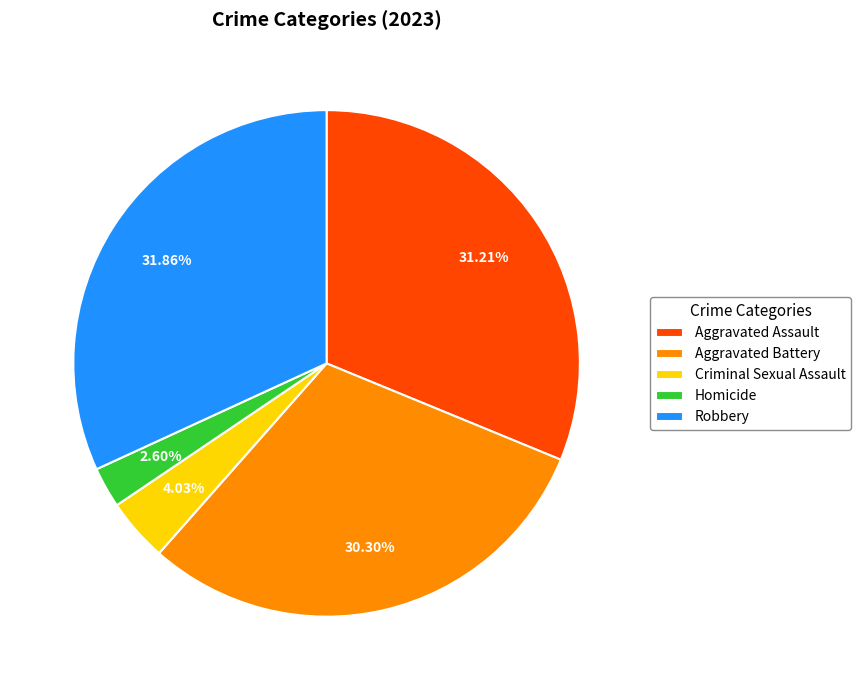

To the nearest percent, what portion does Criminal Sexual Assault represent?

4%